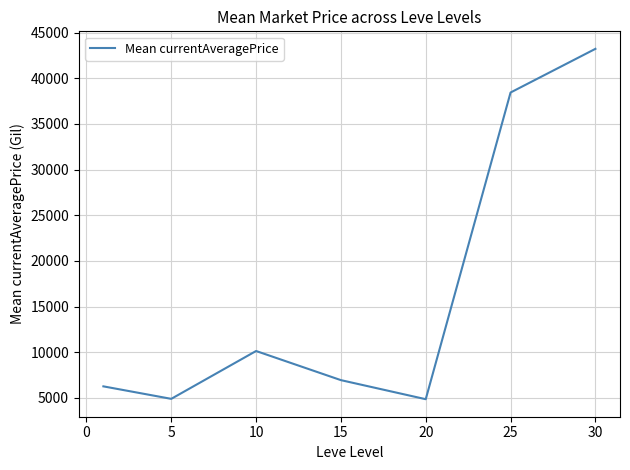

Count the number of categories in the chart.

7